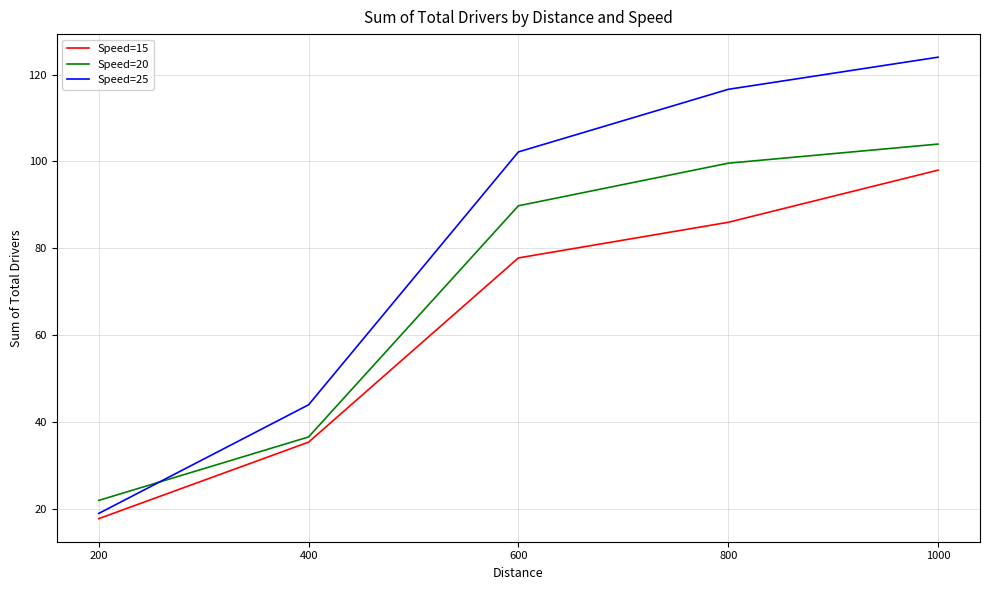

What is the minimum value for Speed=25?

19.0